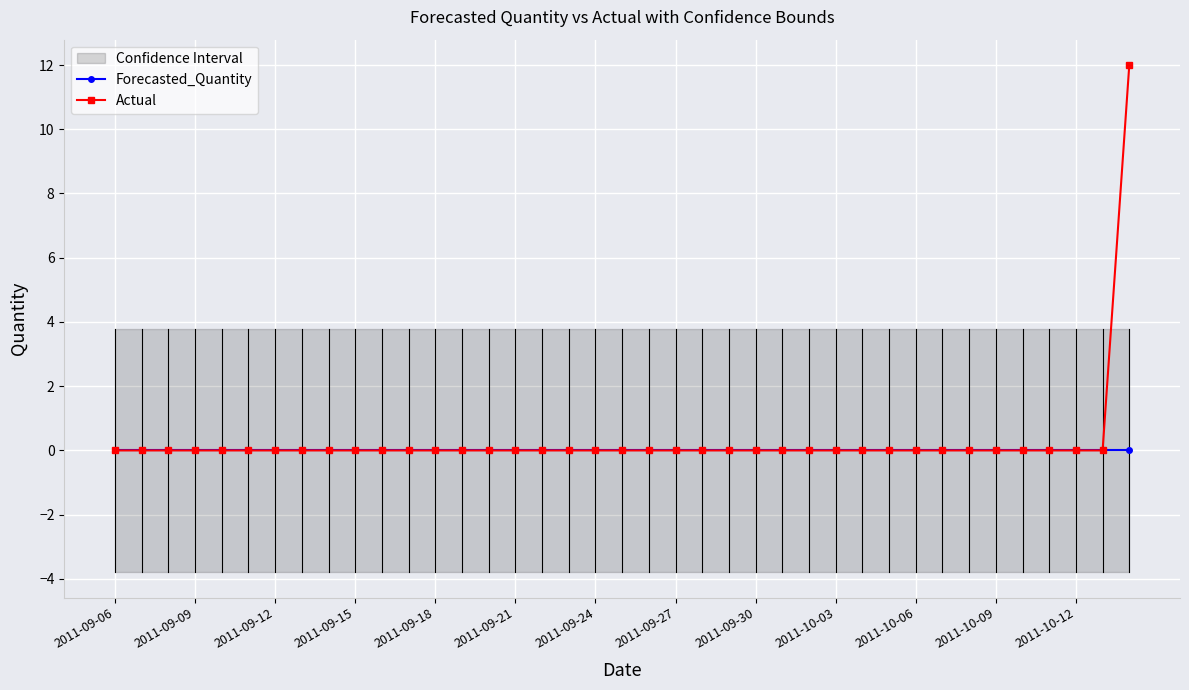

Is it true that Actual equals 0 at 2011-10-09?

True